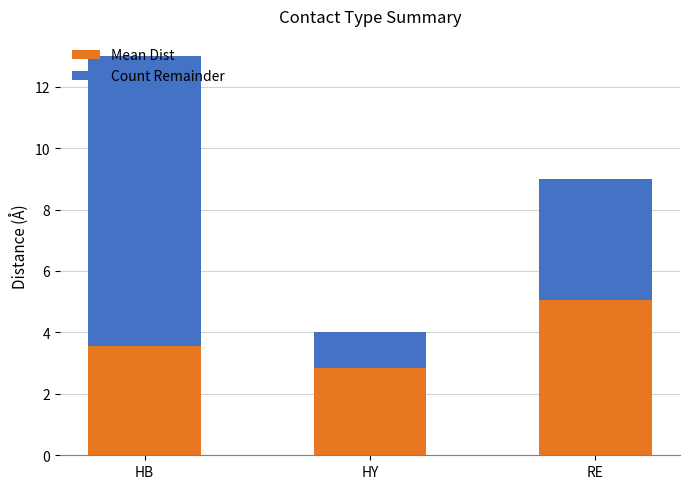

How many bars are there in total?

3